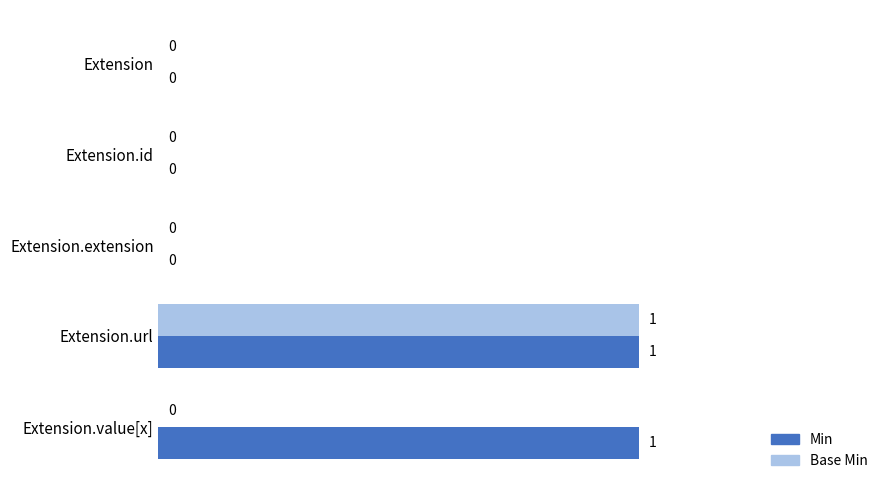

How many data points does each series have?

5